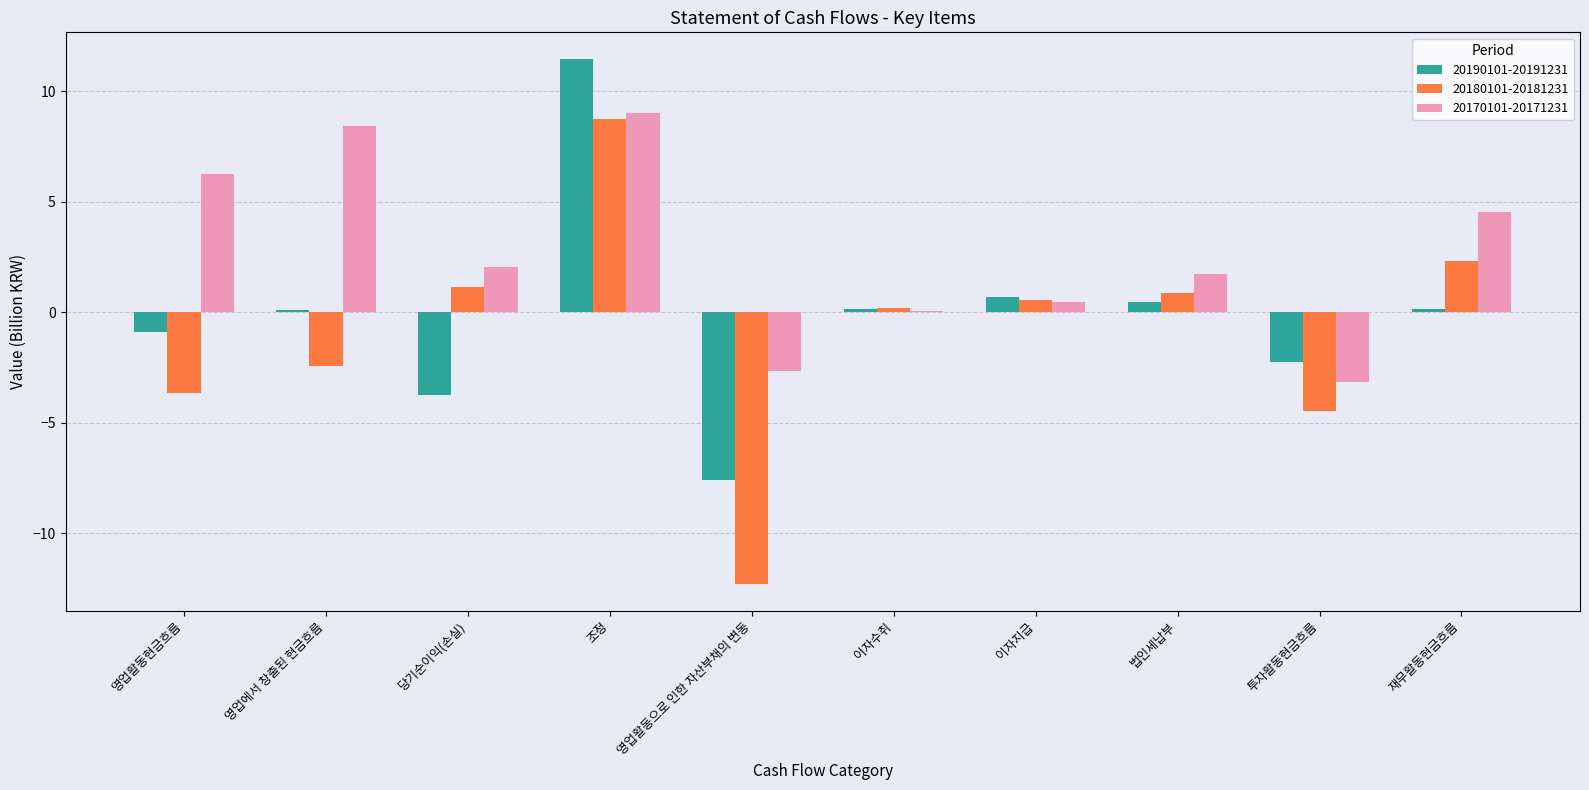

Is it true that 20190101-20191231 equals 0.1 at 이자수취?

True